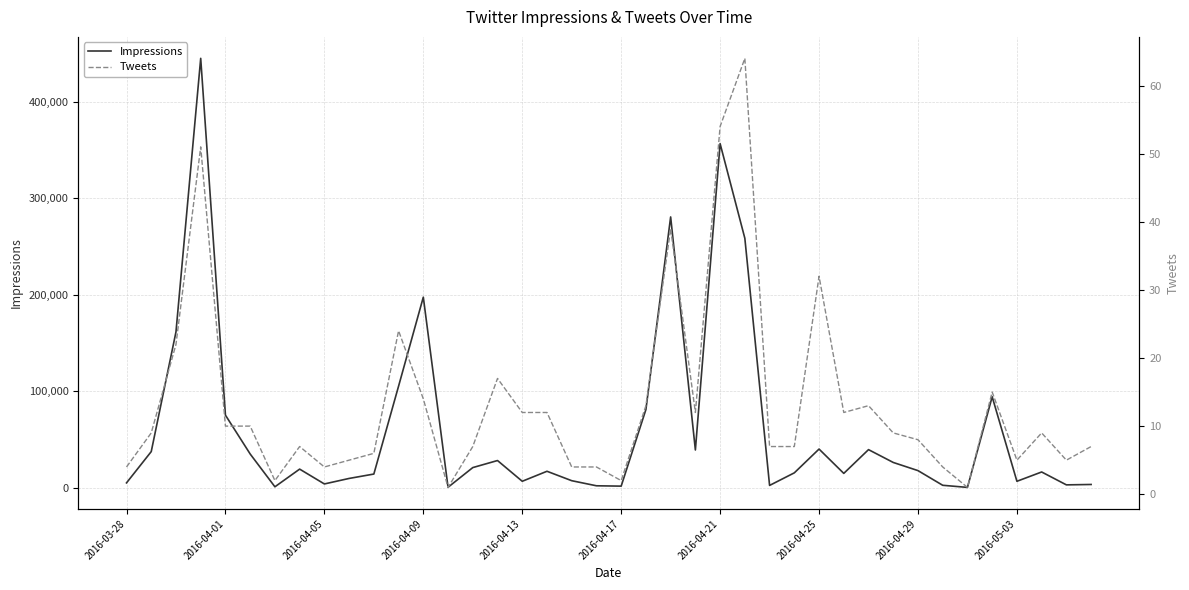

At which label is Impressions closest to 222444?

2016-04-09